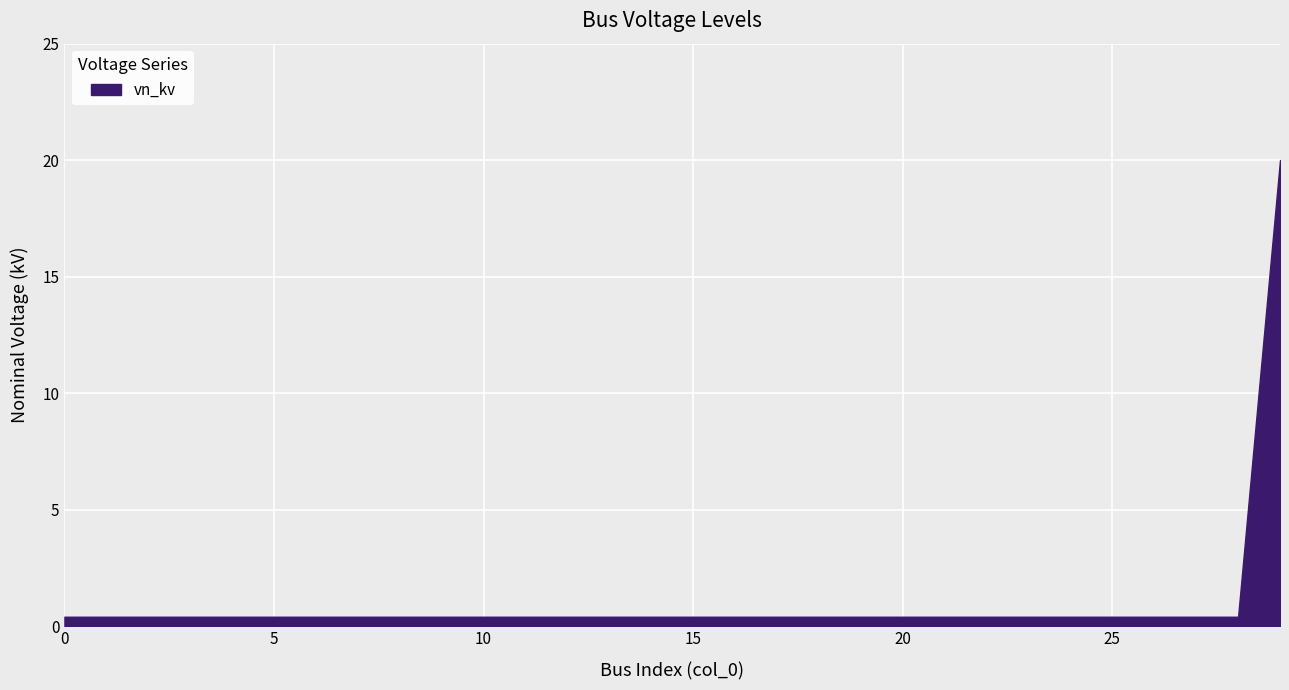

What is the maximum value shown in the chart?

20.0